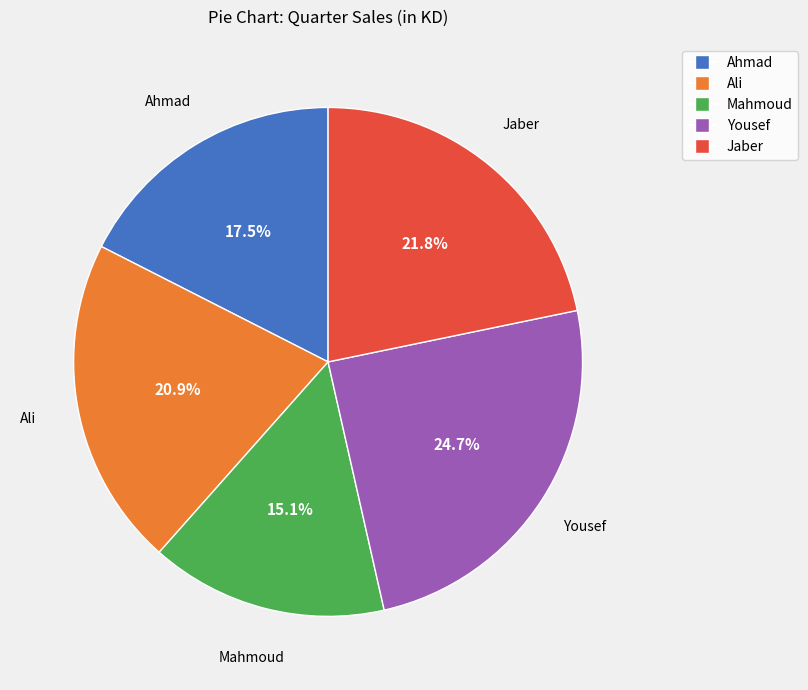

Rank the categories by value from lowest to highest.

Mahmoud, Ahmad, Ali, Jaber, Yousef